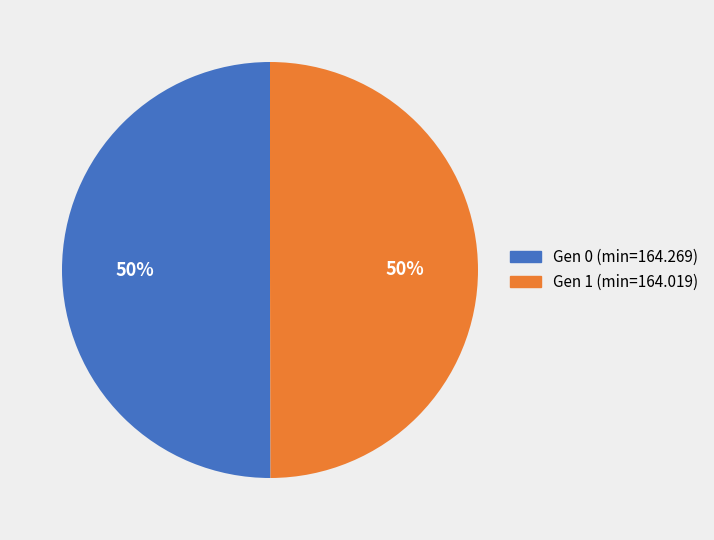

How many slices are in this pie chart?

2